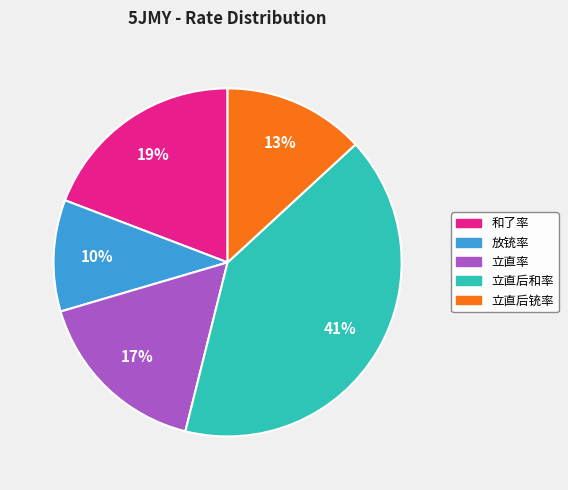

Approximately how many times larger is the value at 和了率 compared to 立直后铳率?

1.5